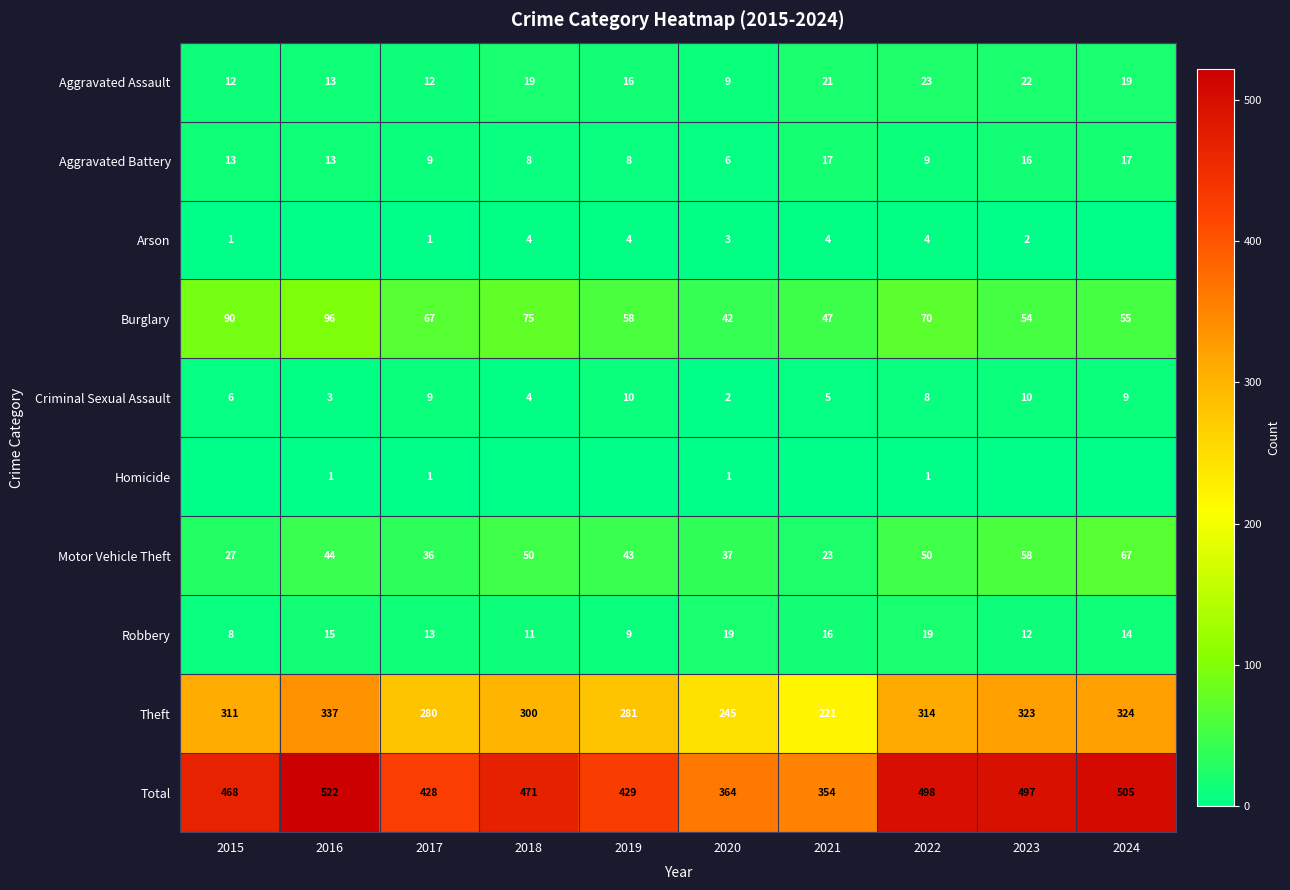

What is the sum of all Burglary values?

654